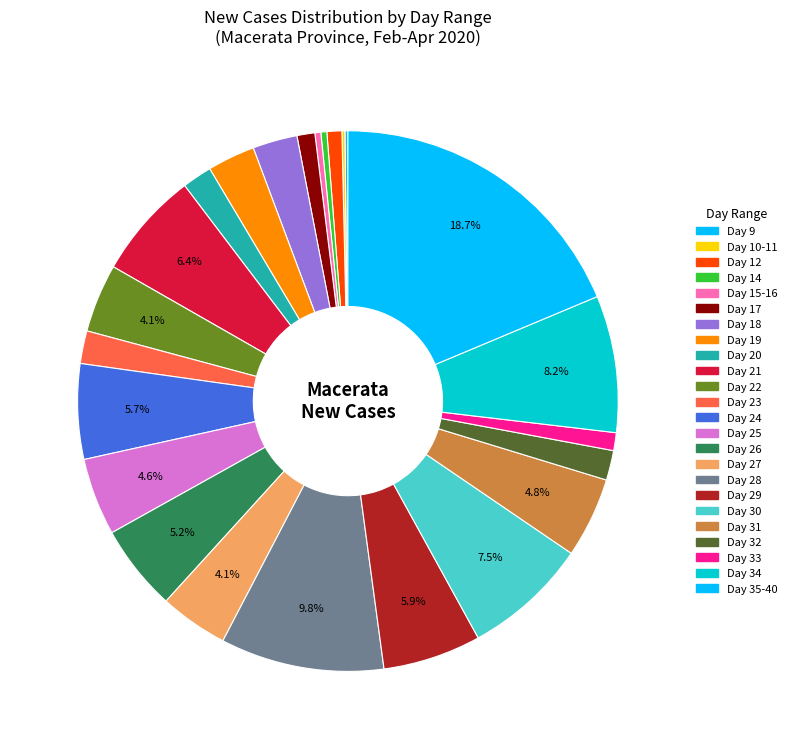

Count the number of slices in the pie.

24